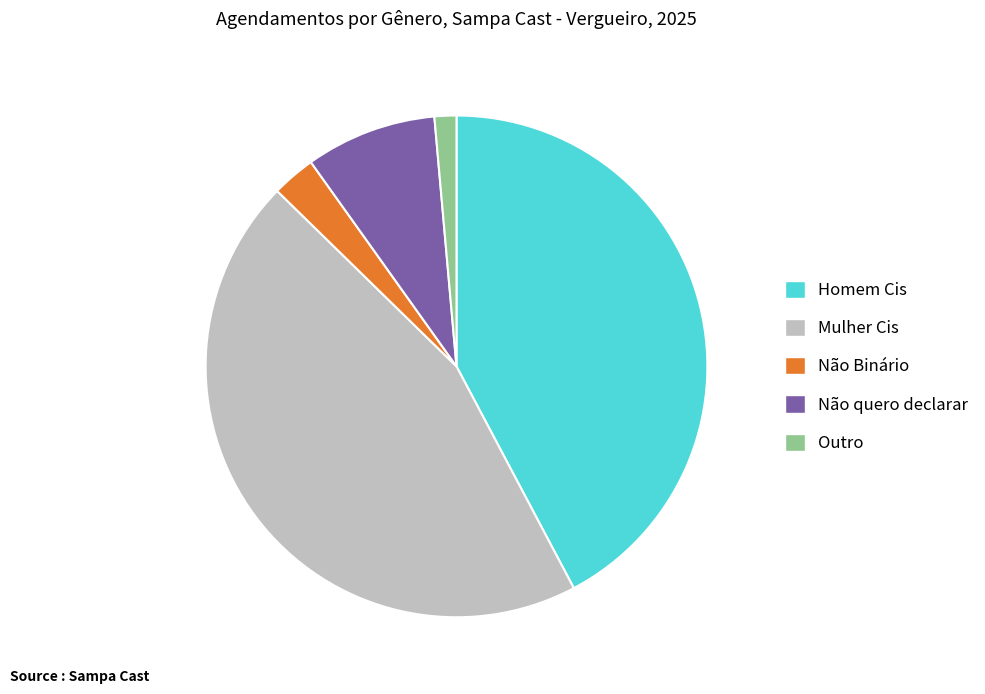

Approximately how many times larger is the value at Não quero declarar compared to Outro?

6.0